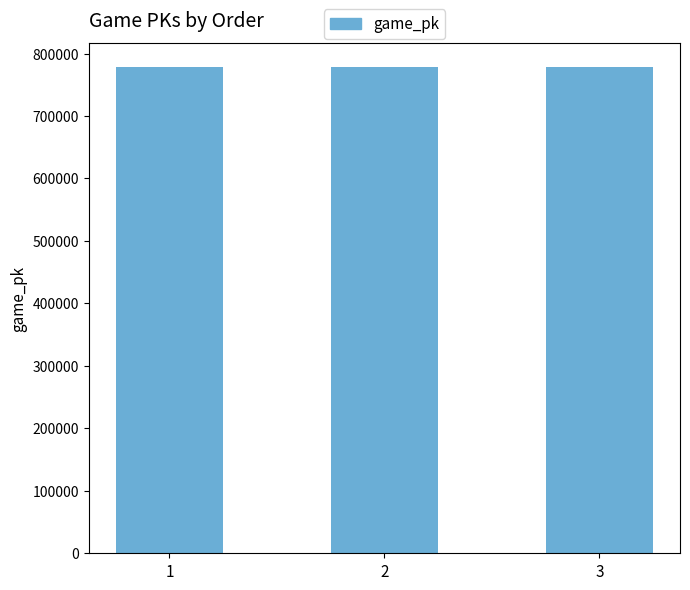

Count the number of data series in this chart.

1